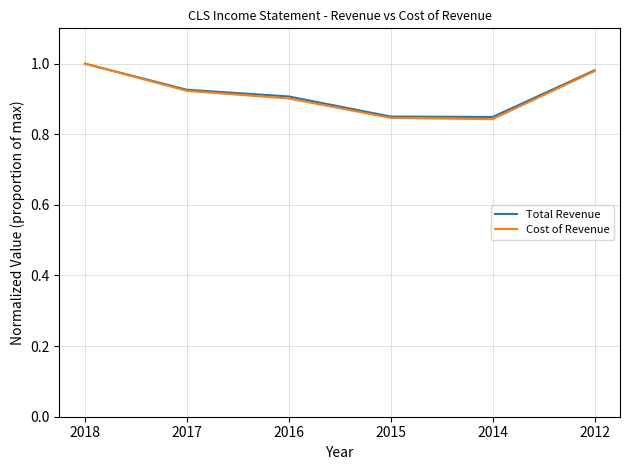

Which series changed the most between 2018 and 2017?

Cost of Revenue